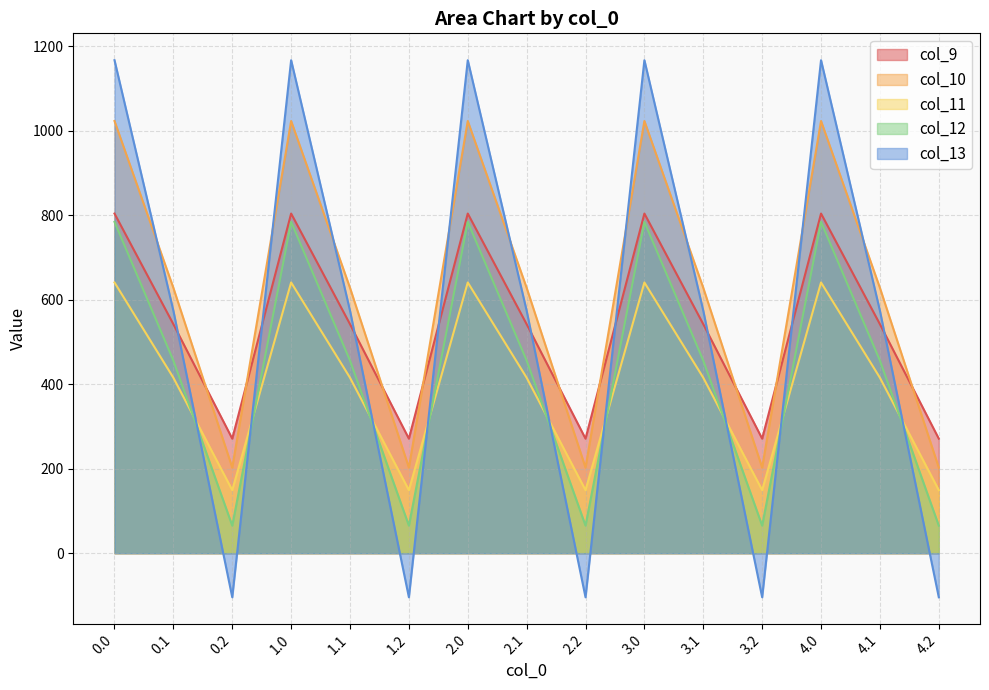

Does the chart have visible grid lines?

Yes